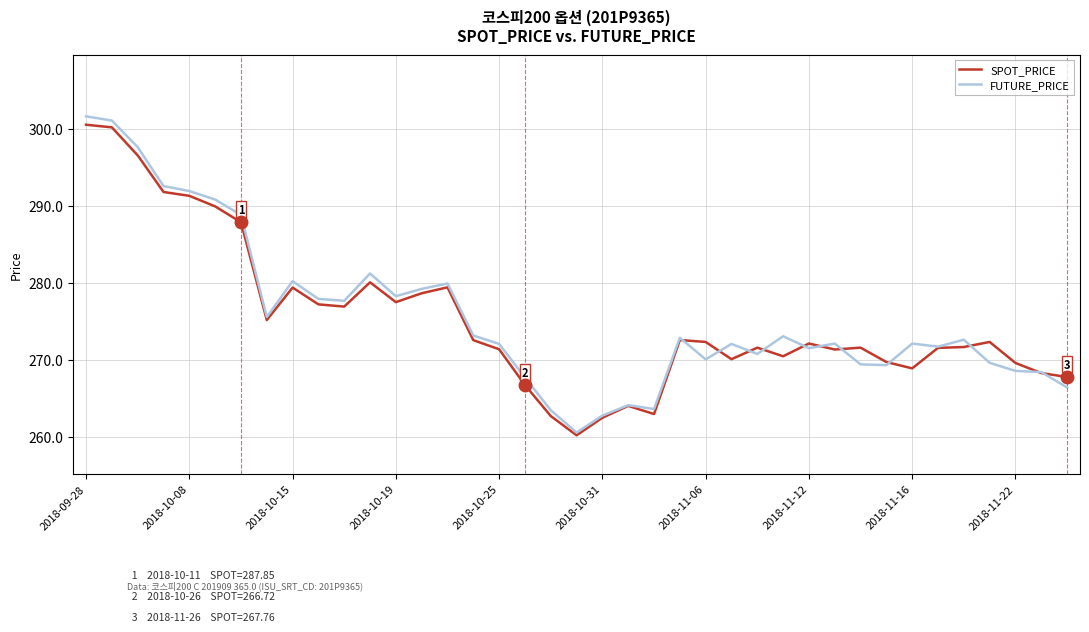

What is the minimum value shown in the chart?

260.2